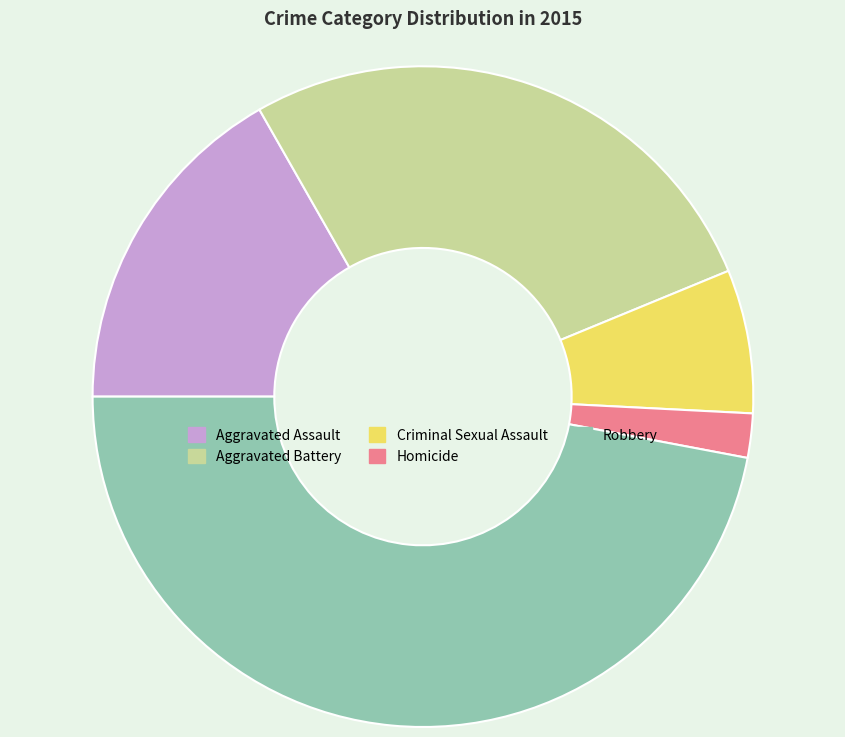

How many slices are in this pie chart?

5